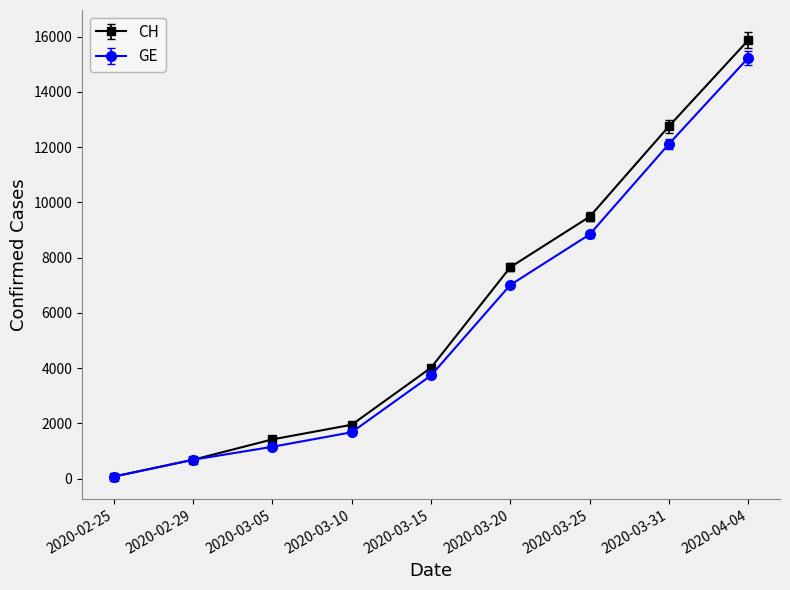

List the labels in order of CH value, largest first.

2020-04-04, 2020-03-31, 2020-03-25, 2020-03-20, 2020-03-15, 2020-03-10, 2020-03-05, 2020-02-29, 2020-02-25